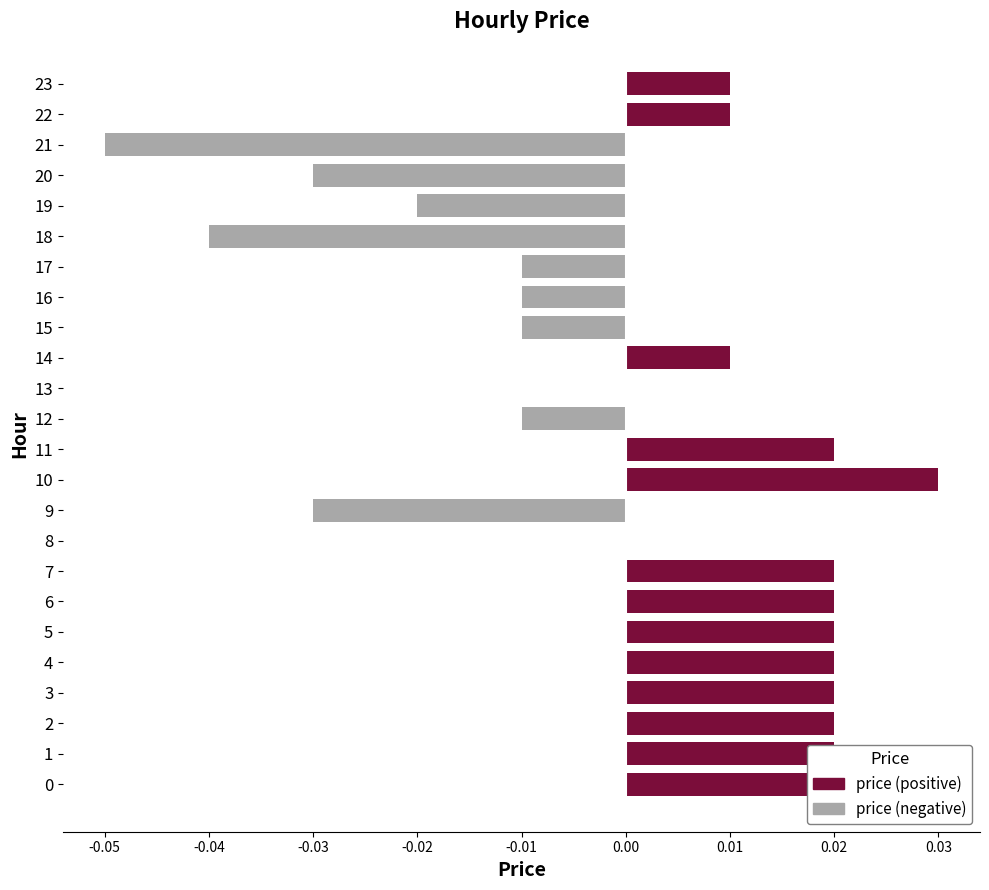

Which series has the largest total across all categories?

price (positive)